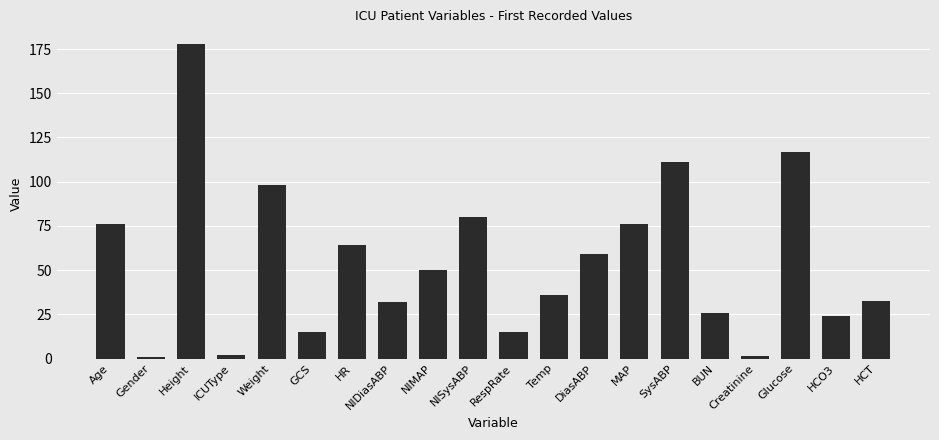

What is the ratio of the value at MAP to the value at Age?

1.0